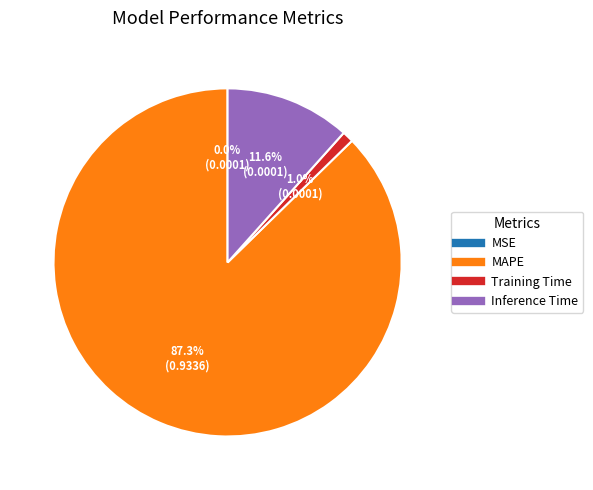

Which slice is the largest?

MAPE